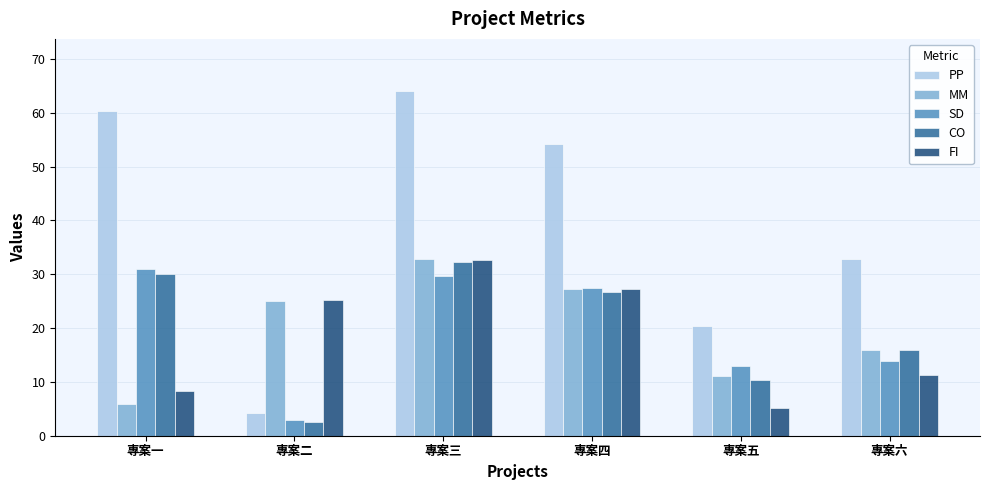

What is the difference between the second highest and minimum values in the MM series?

21.3